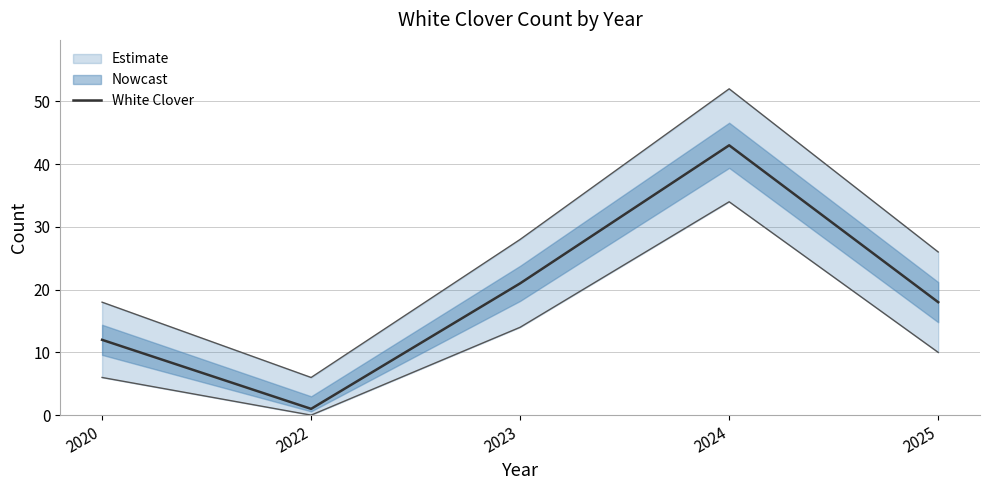

What is the average value?

19